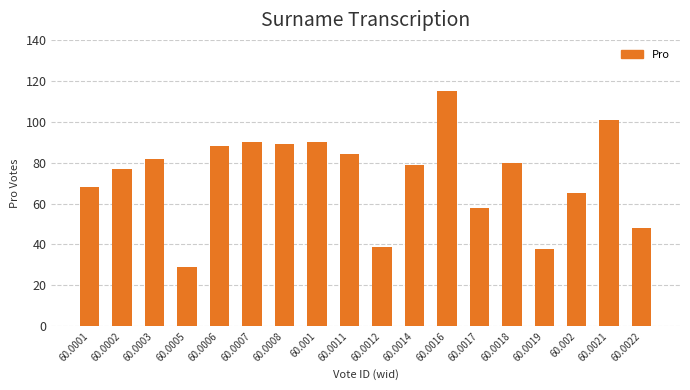

At which category does the chart reach its minimum across all series?

60.0005